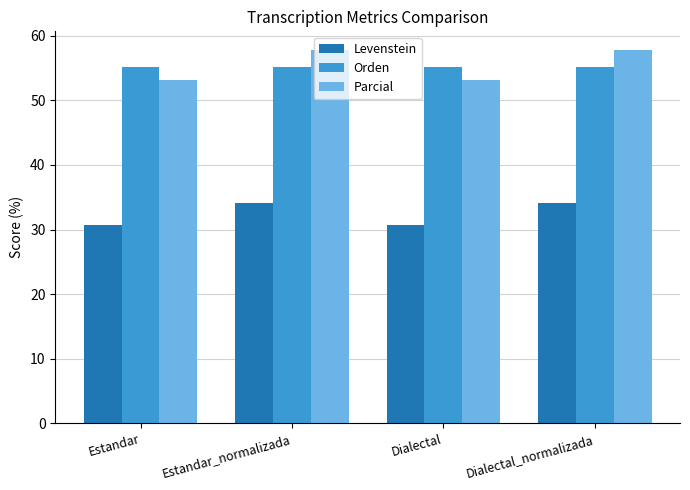

How many groups of bars are there?

4